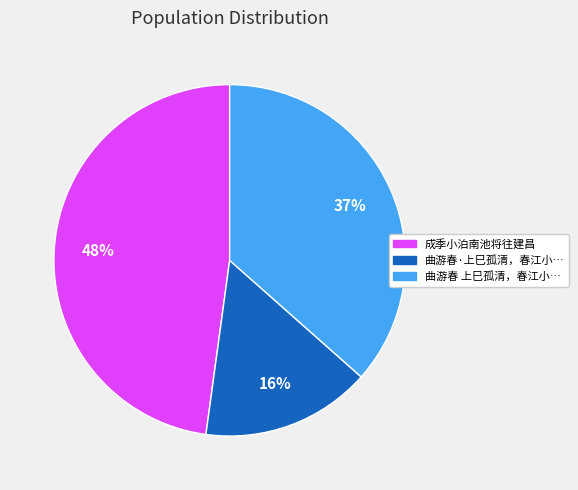

To the nearest percent, what is the difference between the largest and smallest slice percentages?

32%